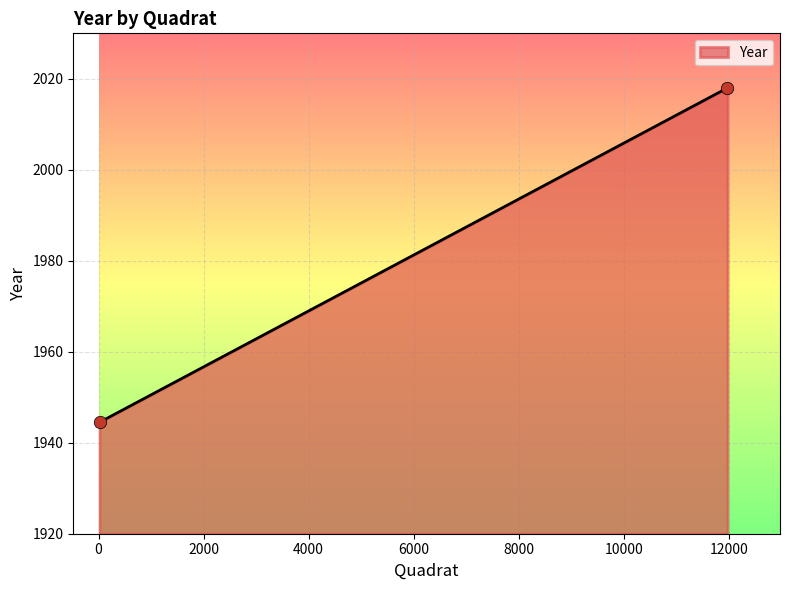

Which has a higher value, 11975 or 19?

11975